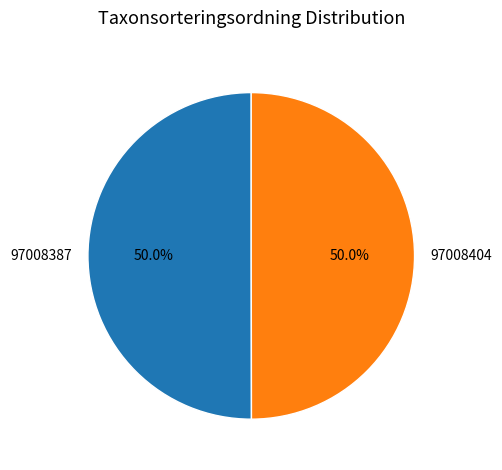

What is the ratio of the value at 97008404 to the value at 97008387?

1.0